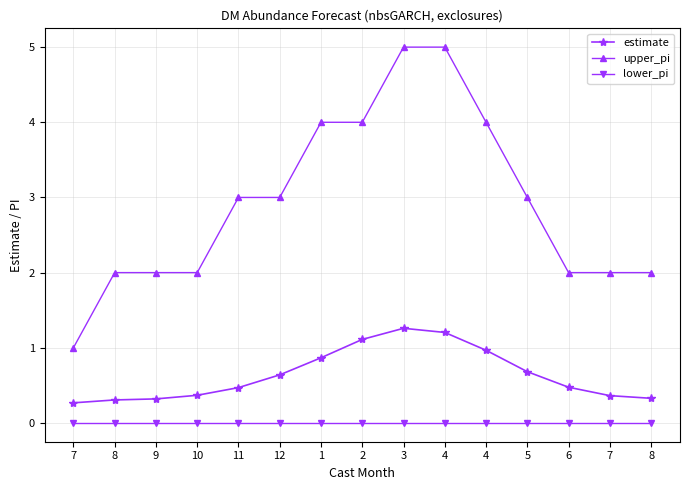

Rank the series at 5 from lowest to highest value.

lower_pi, estimate, upper_pi